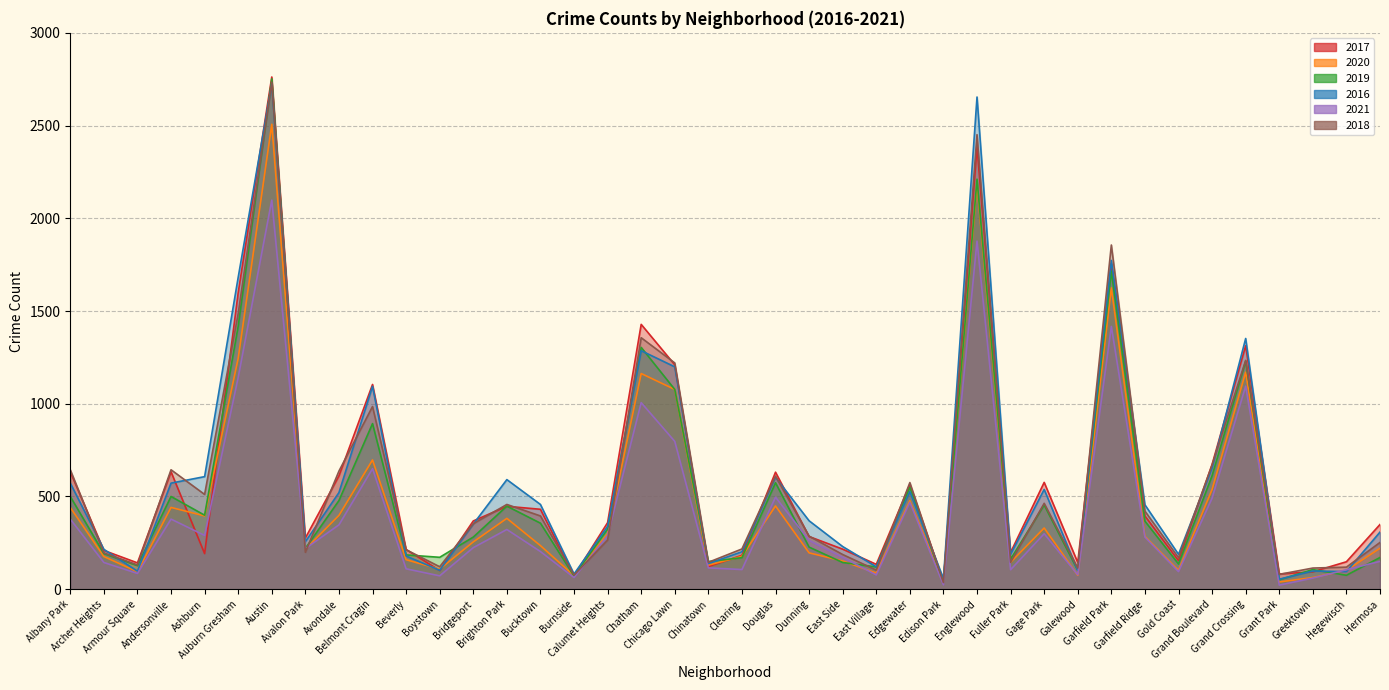

True or false: 2016 has a value of 2725 at Austin.

True